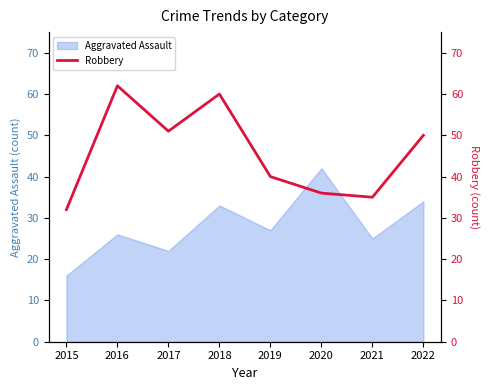

The chart shows a value of 19 at 2020. True or false?

False